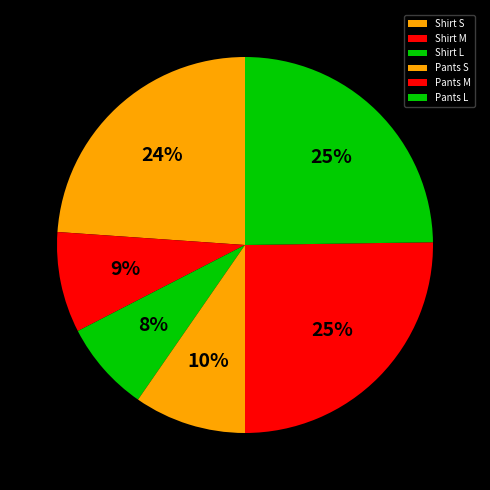

Is the sum of Shirt L and Shirt S greater than half?

No